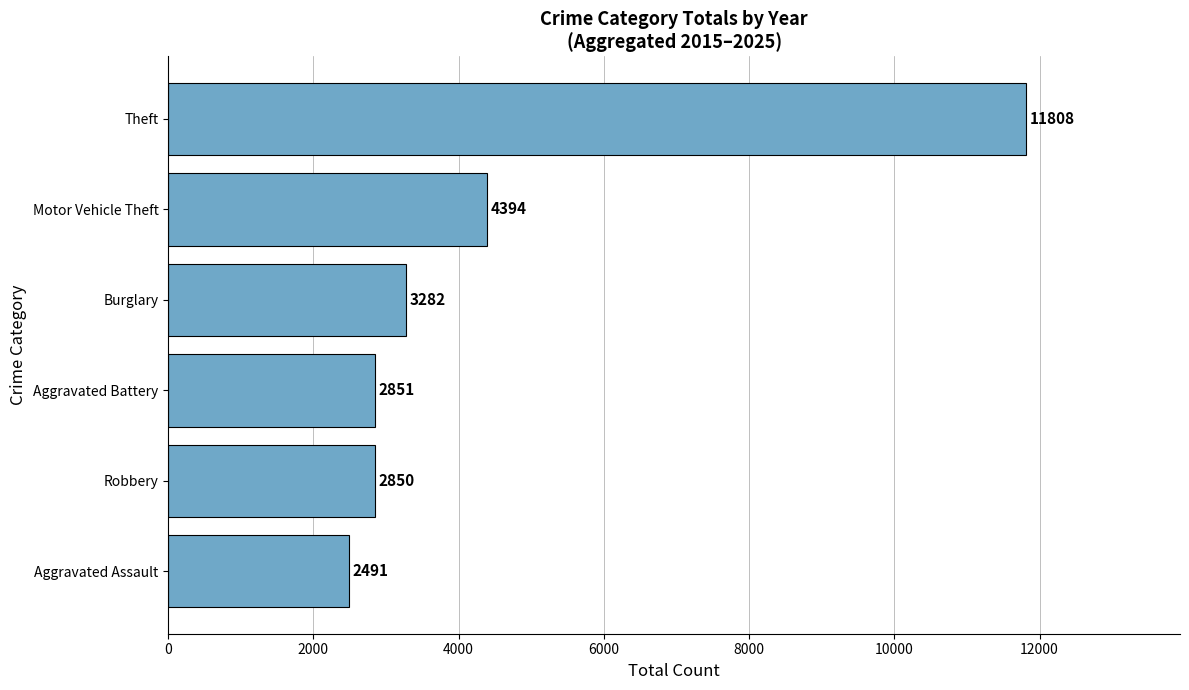

Where is the data nearest to the value 7149?

Motor Vehicle Theft